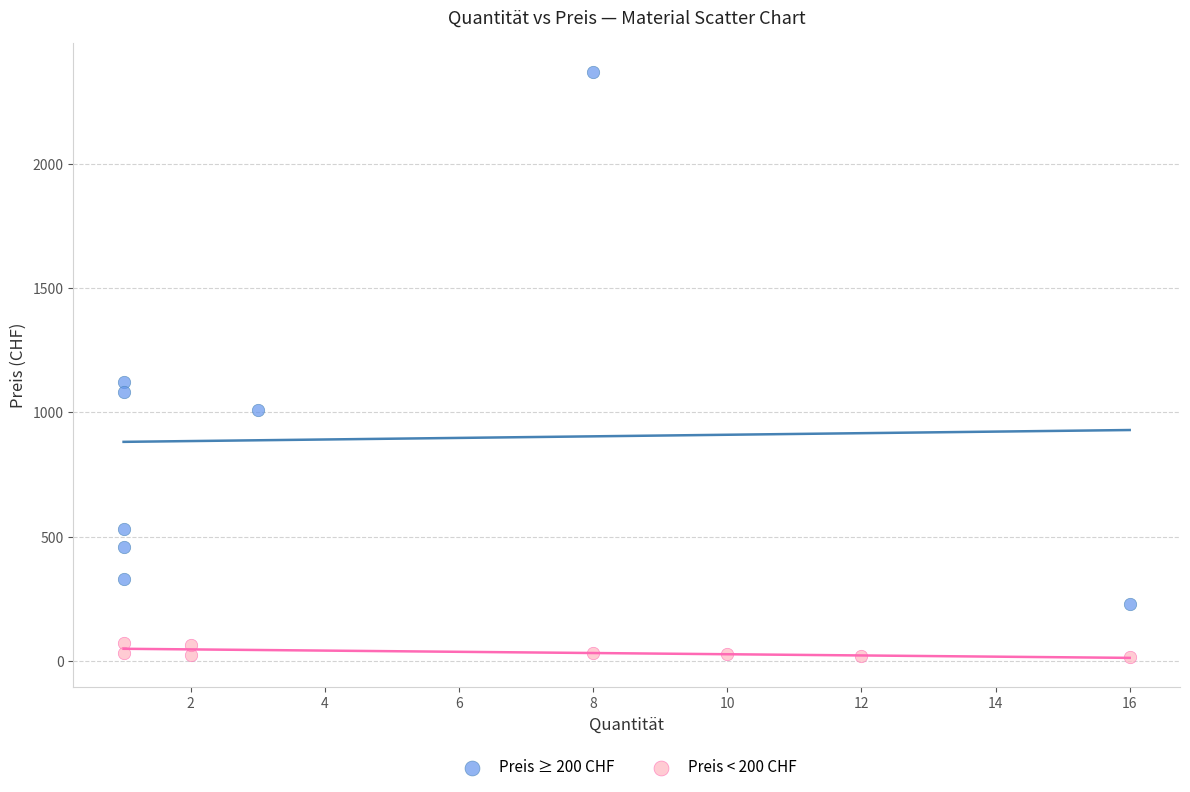

What are all the series names shown in the legend?

Preis ≥ 200 CHF, Preis < 200 CHF